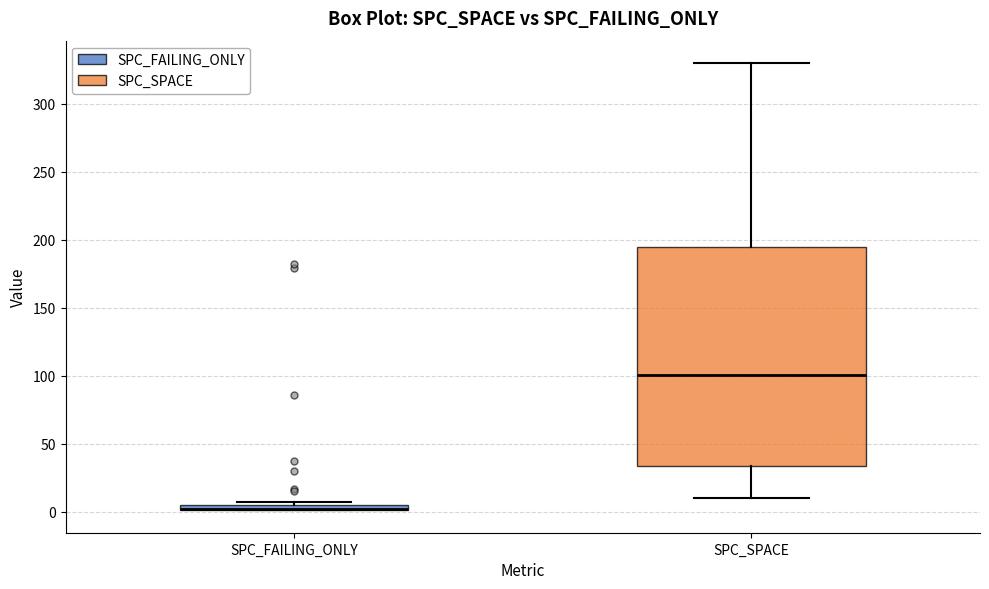

Where does the upper whisker of the box for SPC_SPACE end on the y-axis? The values are not printed on the chart, so give them approximately, as read against the axis.

330